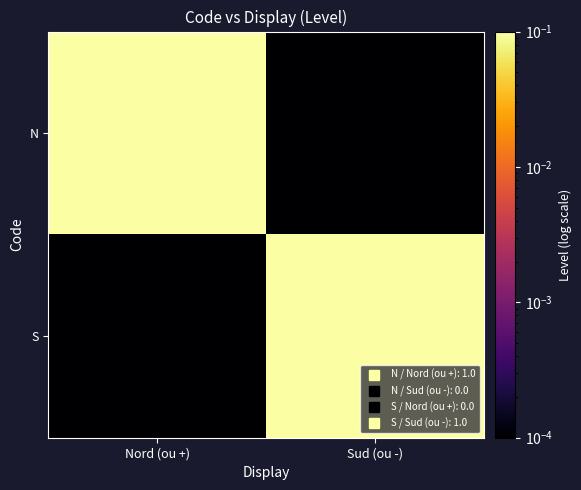

Reading right to left, transcribe all the data shown in this chart.

N: Sud (ou -)=0.0	Nord (ou +)=0.1
S: Sud (ou -)=0.1	Nord (ou +)=0.0